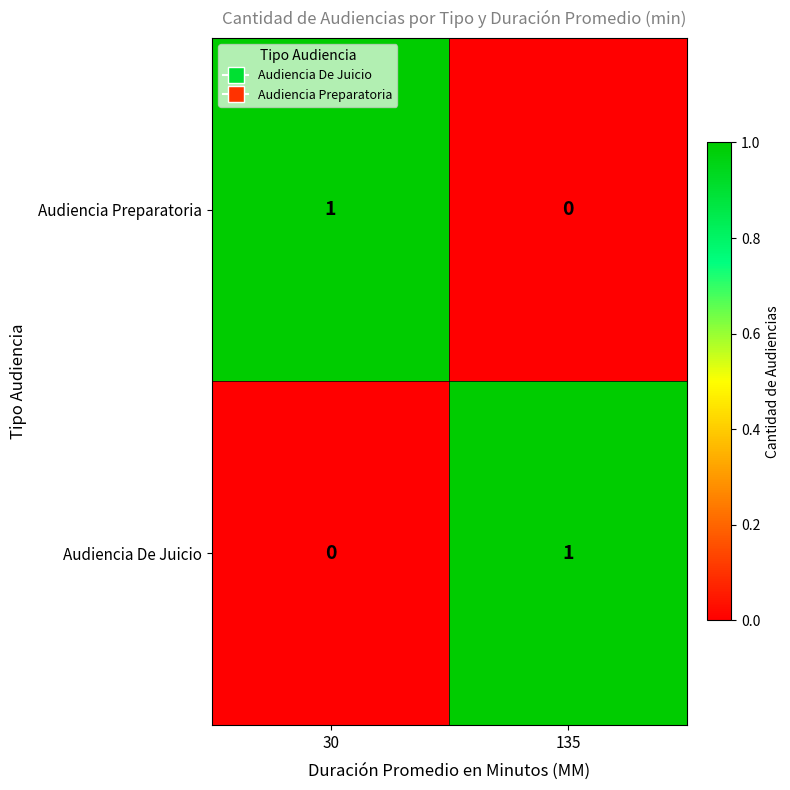

Which category has the lowest value in the Audiencia Preparatoria series?

135